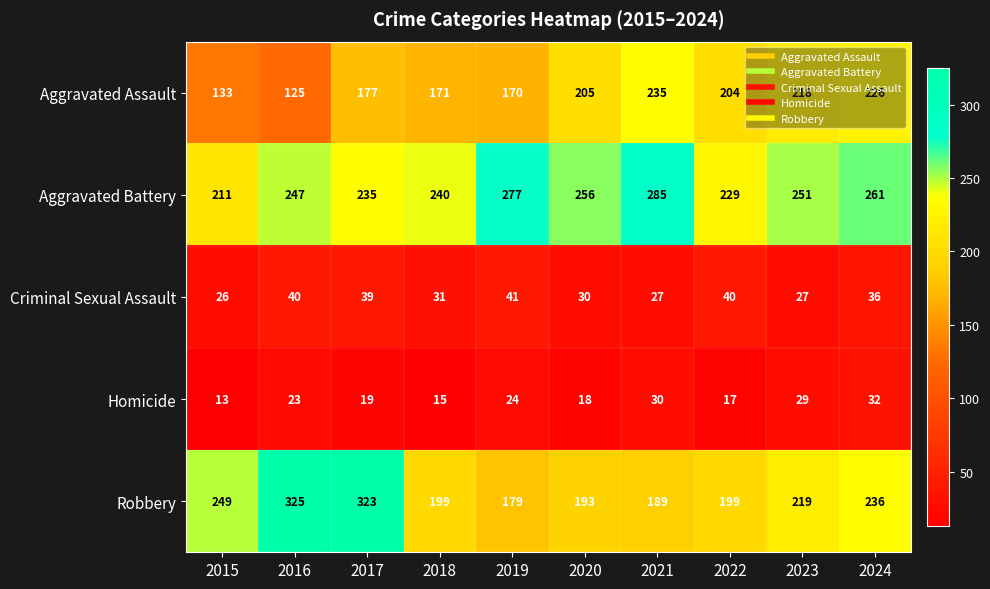

What is the difference between the maximum and minimum values in the Aggravated Battery series?

74